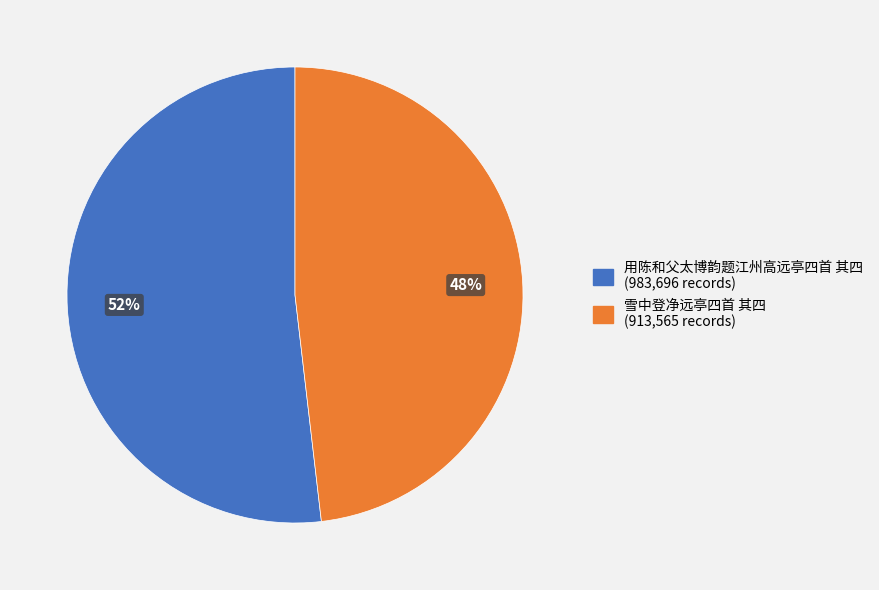

Between 用陈和父太博韵题江州高远亭四首 其四 and 雪中登净远亭四首 其四, which is larger?

用陈和父太博韵题江州高远亭四首 其四